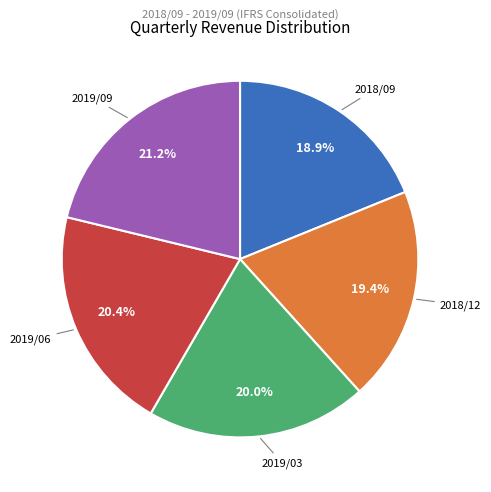

Does any single category account for the majority?

No